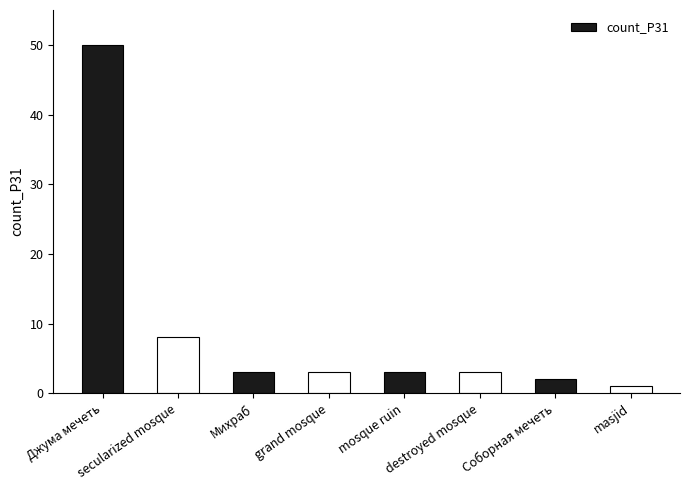

Between secularized mosque and Соборная мечеть, which is larger?

secularized mosque